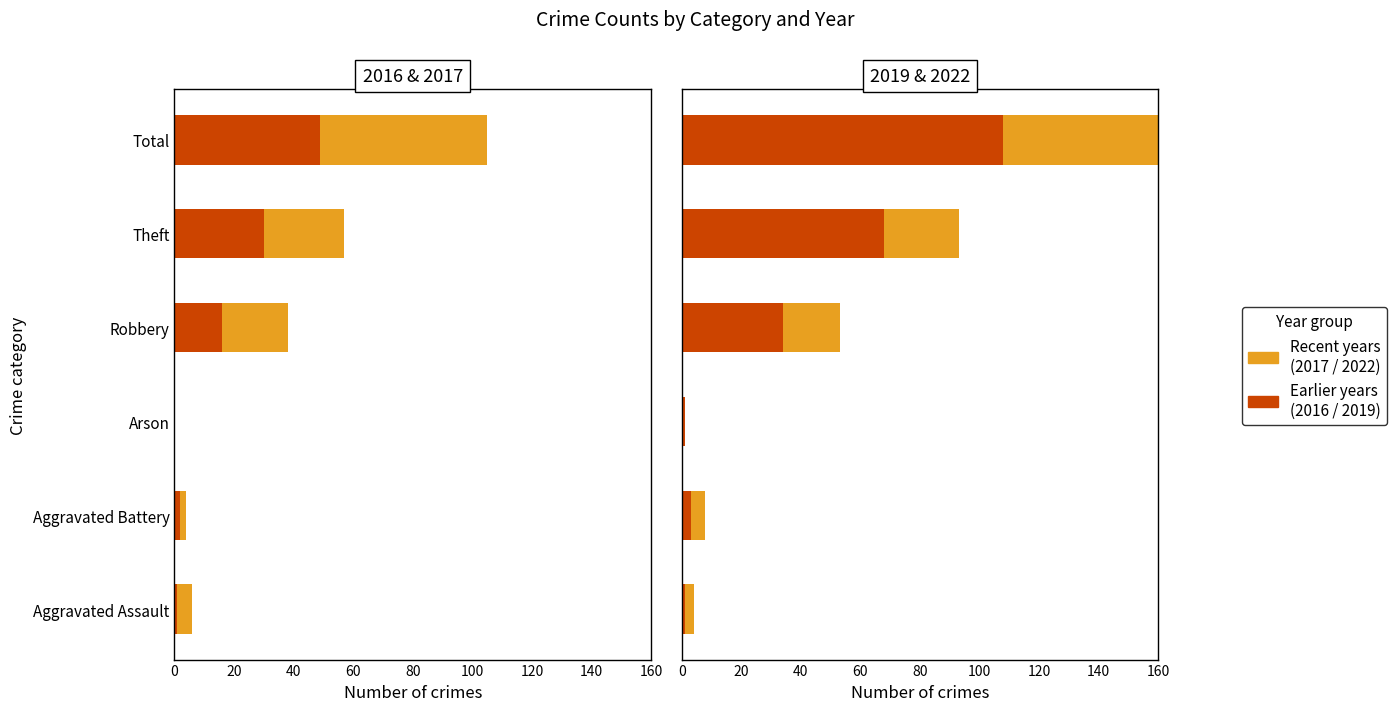

What is the difference between the highest and lowest values at Arson?

1